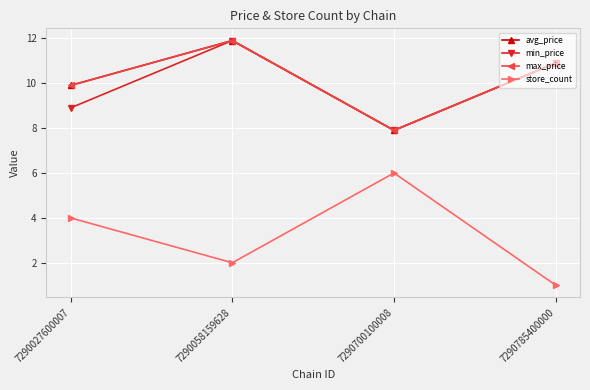

What is the difference between the maximum and minimum values in the store_count series?

5.0